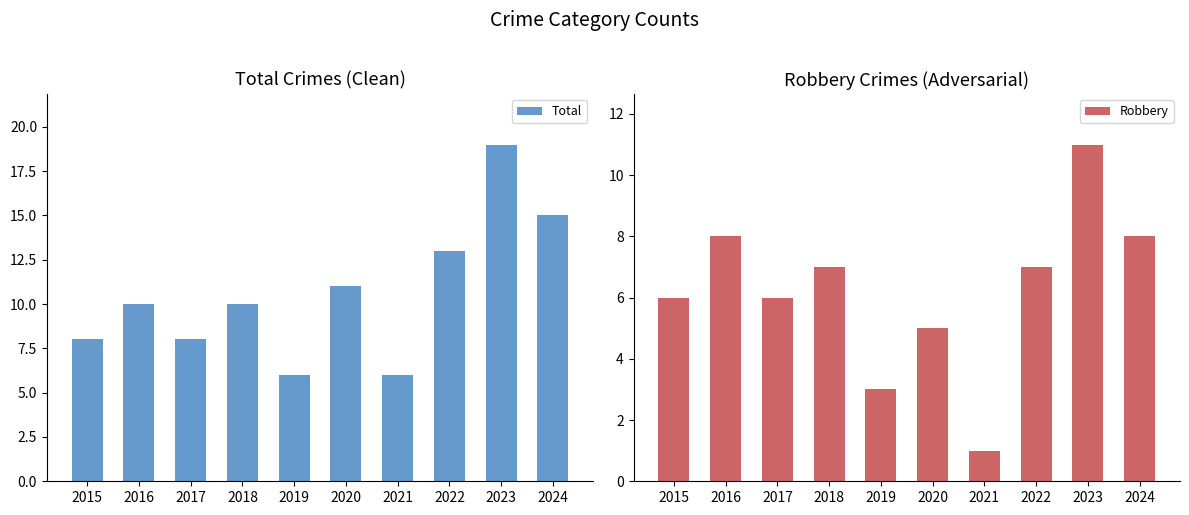

The value of Total at 2021 is 11. True or false?

False